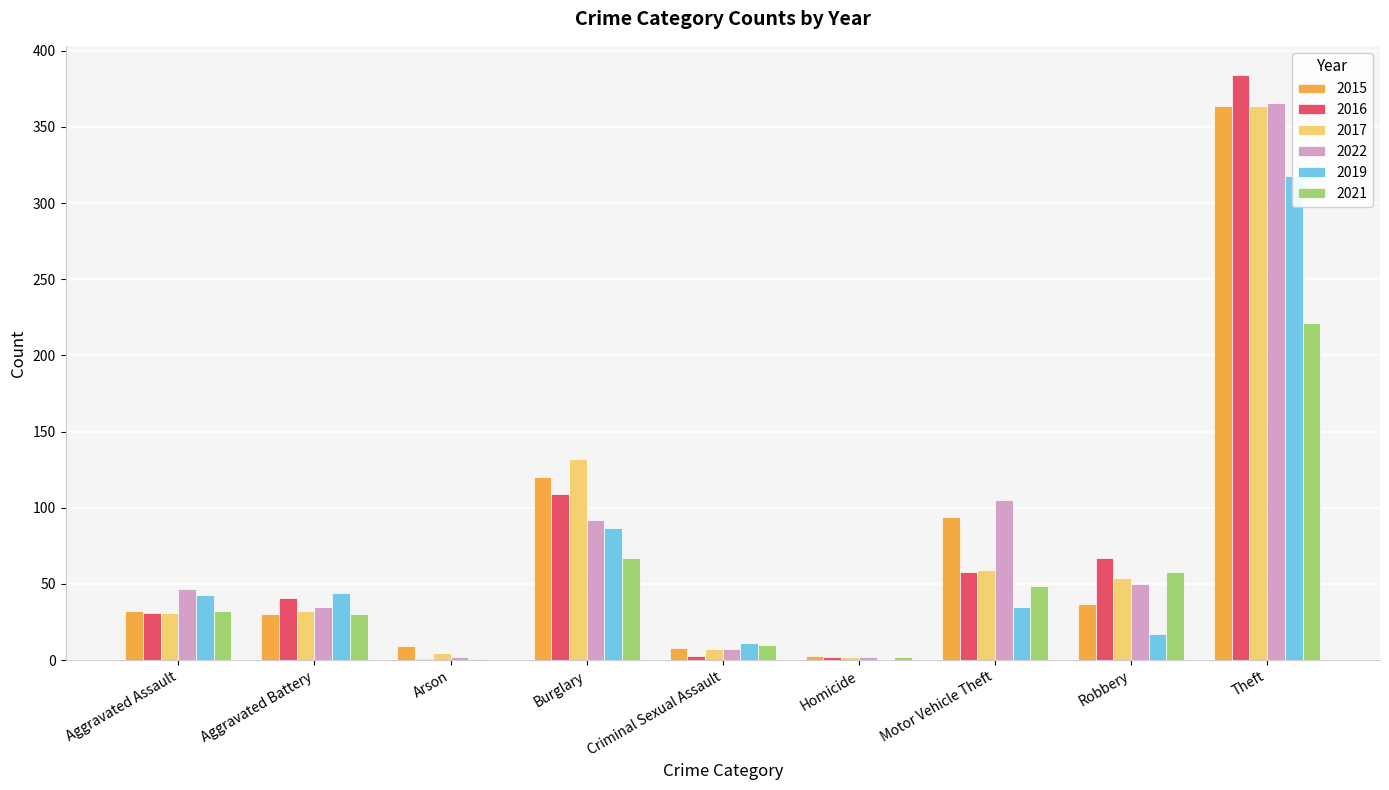

What position from the left is Motor Vehicle Theft?

7